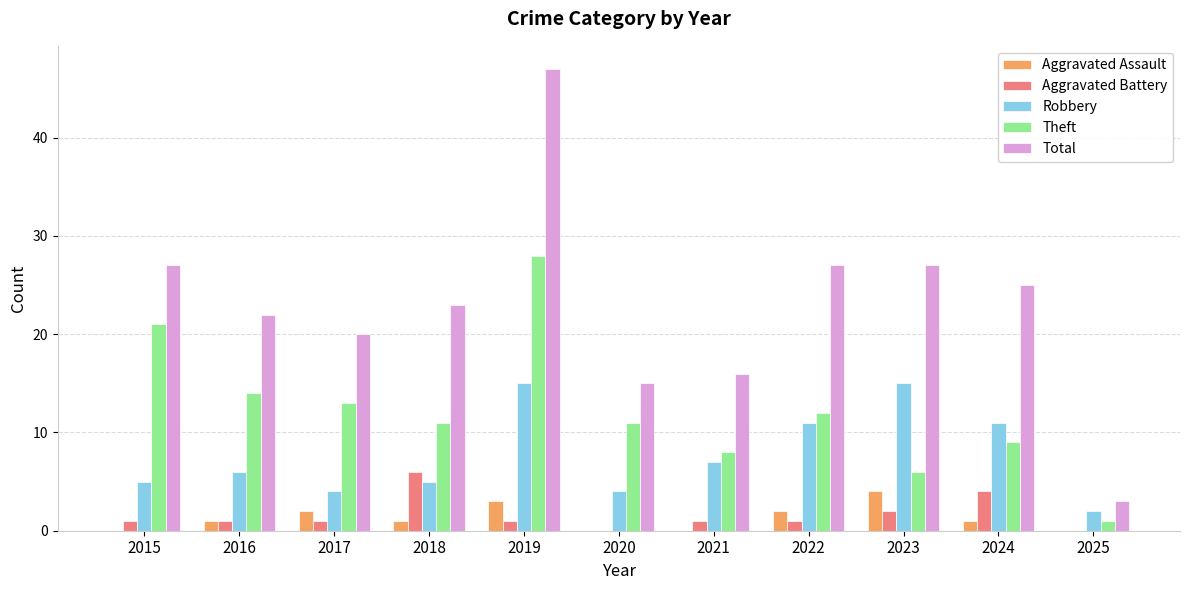

Is the value of Theft at 2019 greater than the value of Robbery at 2018?

Yes